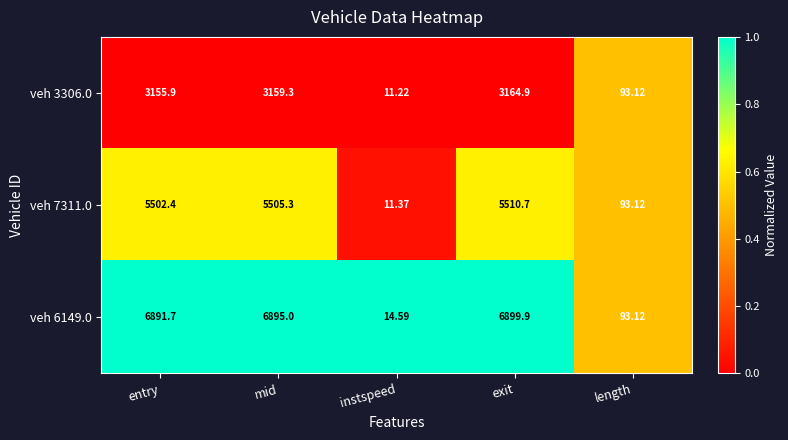

At which label does veh 7311.0 reach its peak?

exit